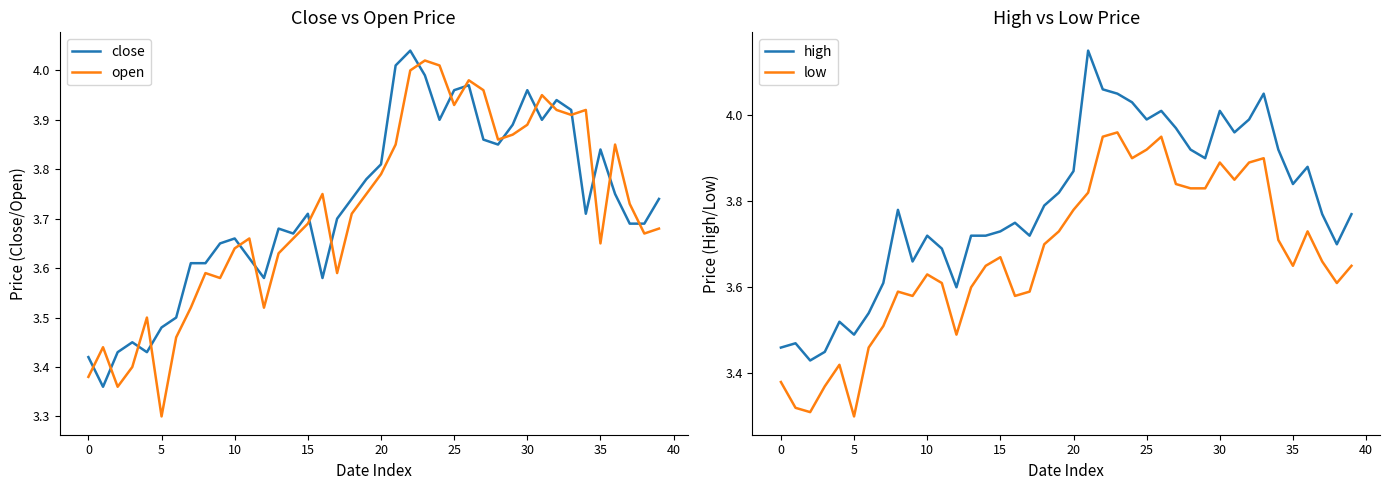

Reading right to left, list all the values displayed in this chart.

close: 3.7	3.7	3.7	3.8	3.8	3.7	3.9	3.9	3.9	4.0	3.9	3.9	3.9	4.0	4.0	3.9	4.0	4.0	4.0	3.8	3.8	3.7	3.7	3.6	3.7	3.7	3.7	3.6	3.6	3.7	3.6	3.6	3.6	3.5	3.5	3.4	3.5	3.4	3.4	3.4
open: 3.7	3.7	3.7	3.9	3.6	3.9	3.9	3.9	4.0	3.9	3.9	3.9	4.0	4.0	3.9	4.0	4.0	4.0	3.9	3.8	3.8	3.7	3.6	3.8	3.7	3.7	3.6	3.5	3.7	3.6	3.6	3.6	3.5	3.5	3.3	3.5	3.4	3.4	3.4	3.4
high: 3.8	3.7	3.8	3.9	3.8	3.9	4.0	4.0	4.0	4.0	3.9	3.9	4.0	4.0	4.0	4.0	4.0	4.1	4.2	3.9	3.8	3.8	3.7	3.8	3.7	3.7	3.7	3.6	3.7	3.7	3.7	3.8	3.6	3.5	3.5	3.5	3.5	3.4	3.5	3.5
low: 3.6	3.6	3.7	3.7	3.6	3.7	3.9	3.9	3.9	3.9	3.8	3.8	3.8	4.0	3.9	3.9	4.0	4.0	3.8	3.8	3.7	3.7	3.6	3.6	3.7	3.6	3.6	3.5	3.6	3.6	3.6	3.6	3.5	3.5	3.3	3.4	3.4	3.3	3.3	3.4